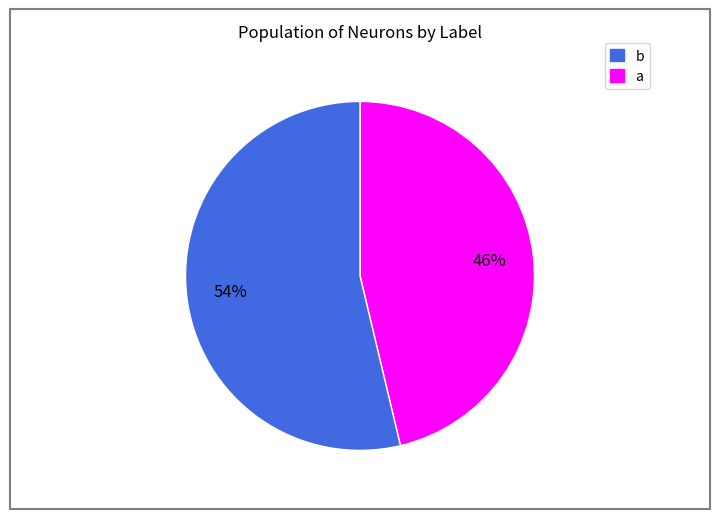

Is there a majority slice in this chart?

Yes